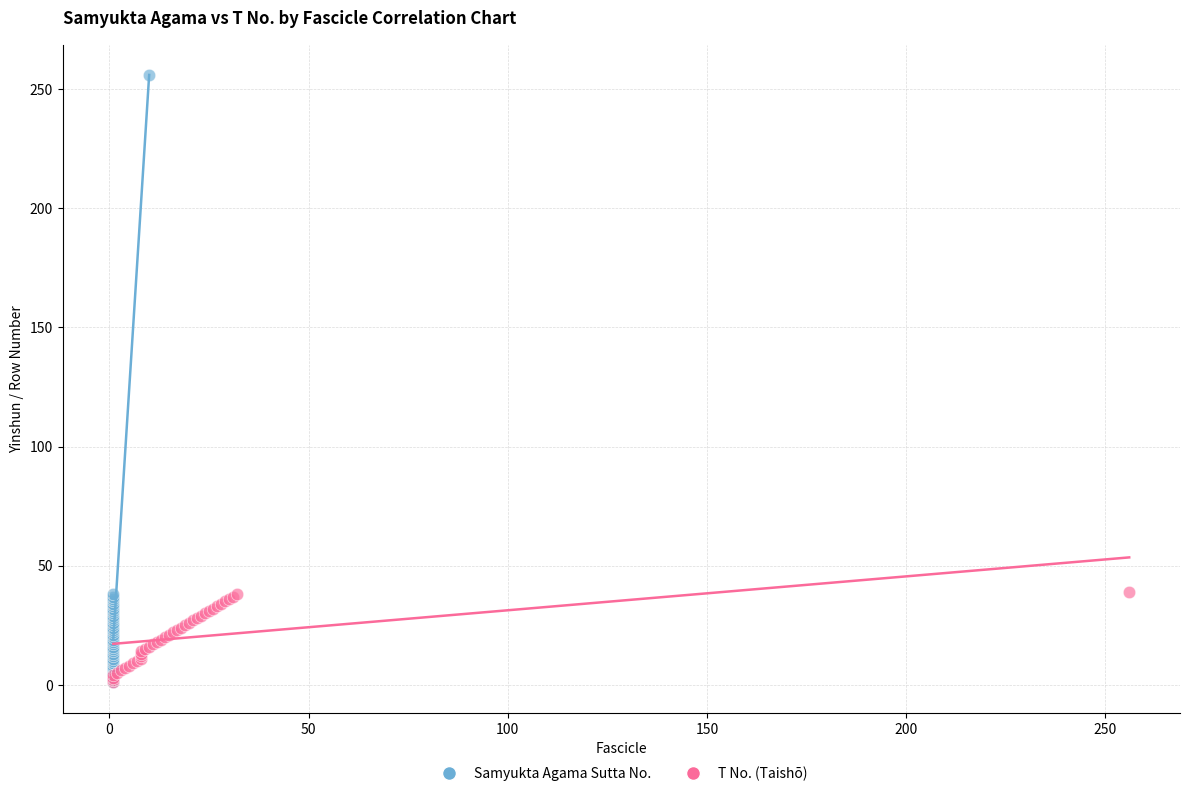

Which series reaches the maximum Y coordinate?

Samyukta Agama Sutta No.